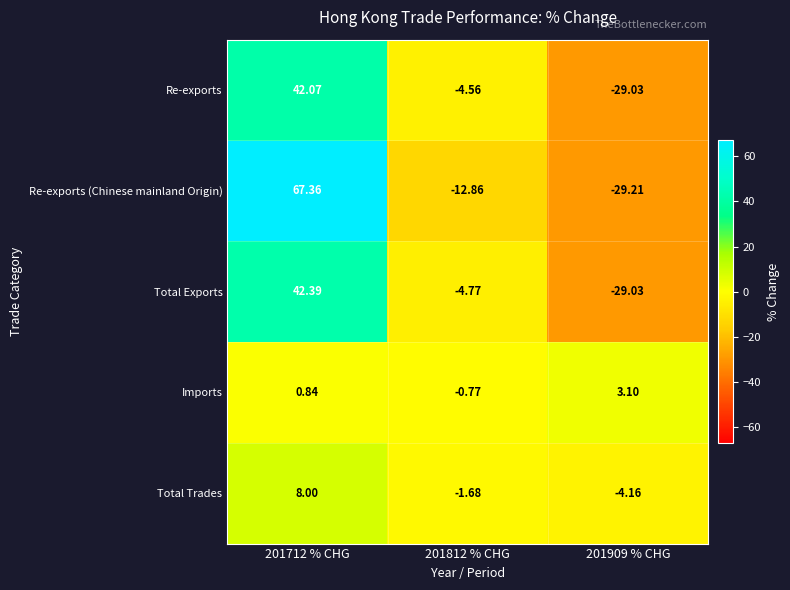

How many data points in Total Exports are less than -4?

2